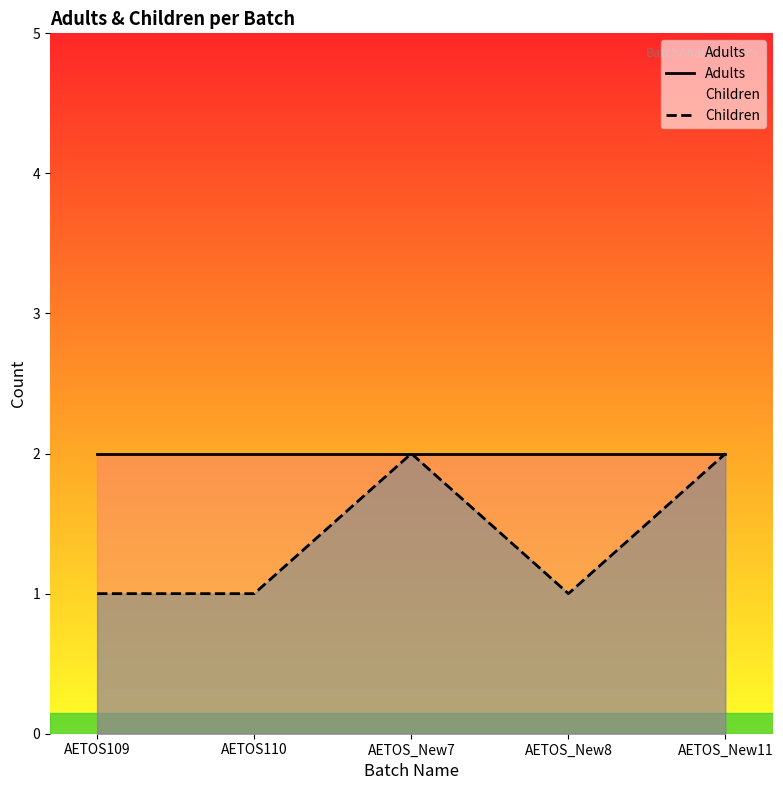

How many lines are shown in the chart?

2